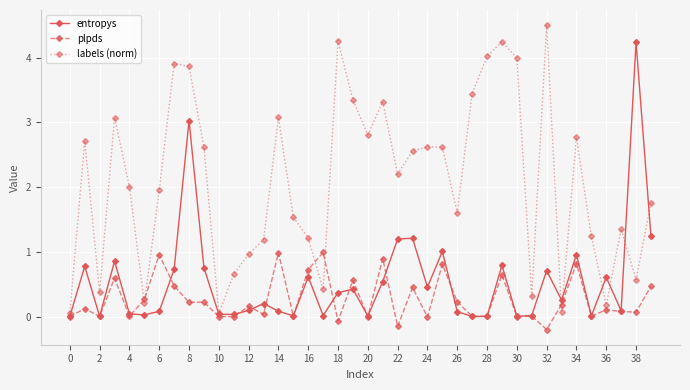

What is the value of the entropys point at the 39th from the left?

4.2